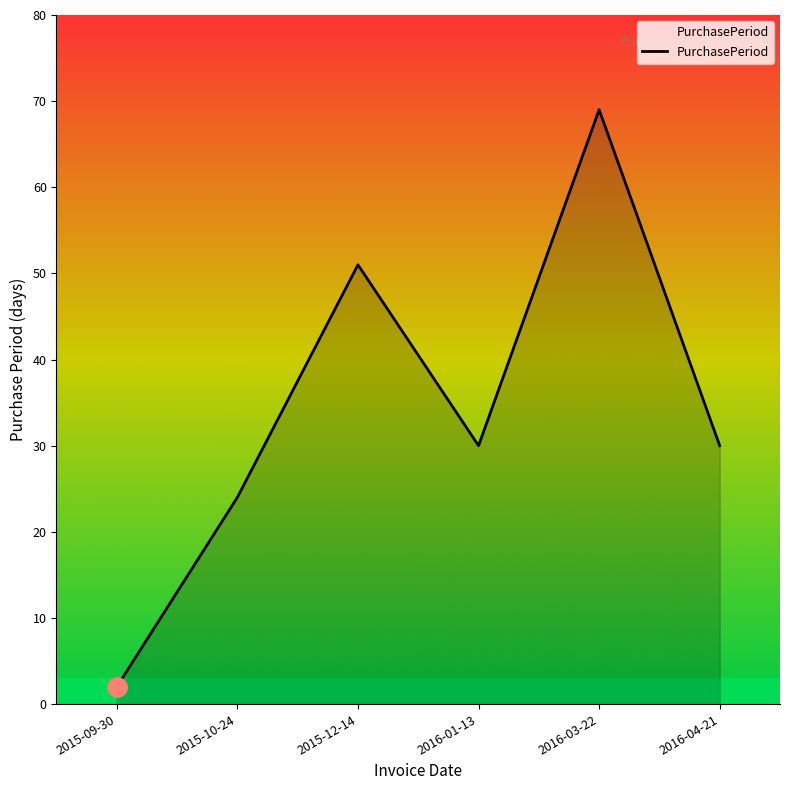

How many lines are shown in the chart?

1